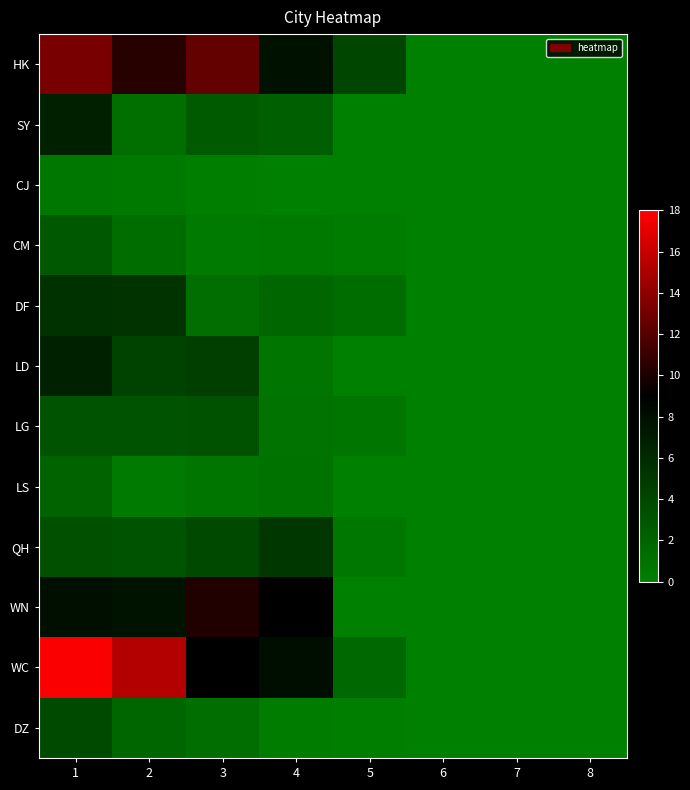

At how many categories does at least one series exceed 4?

5